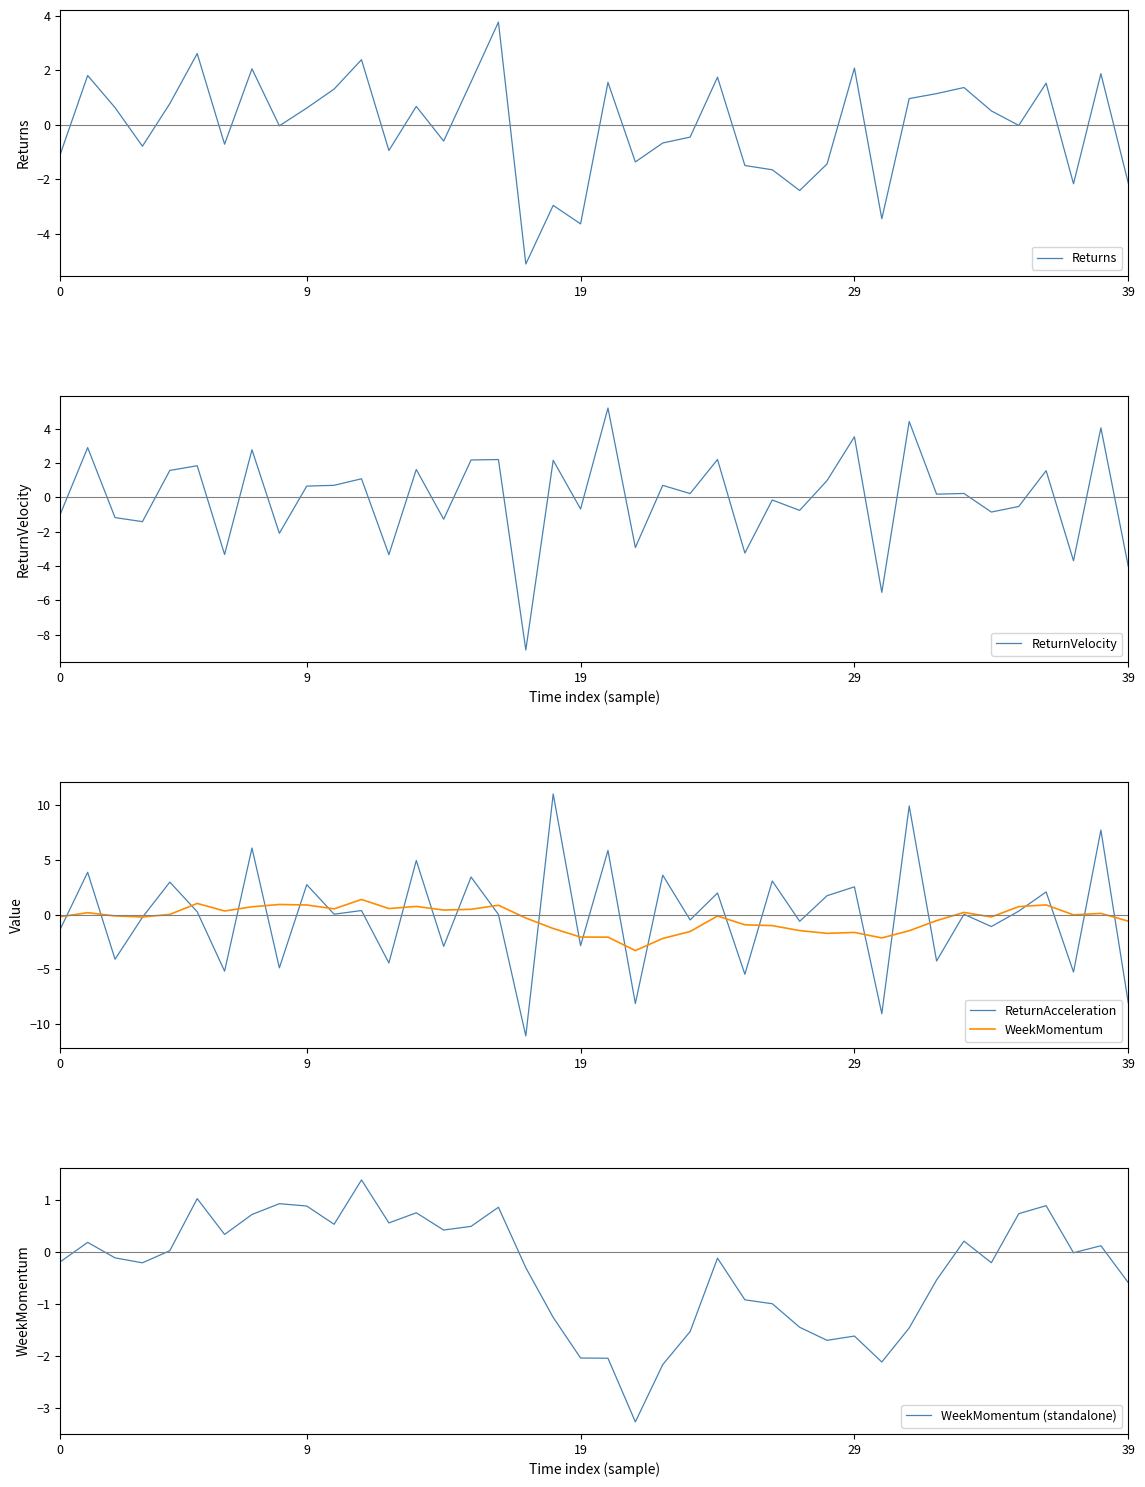

At which category is the sum across all series the highest?

38